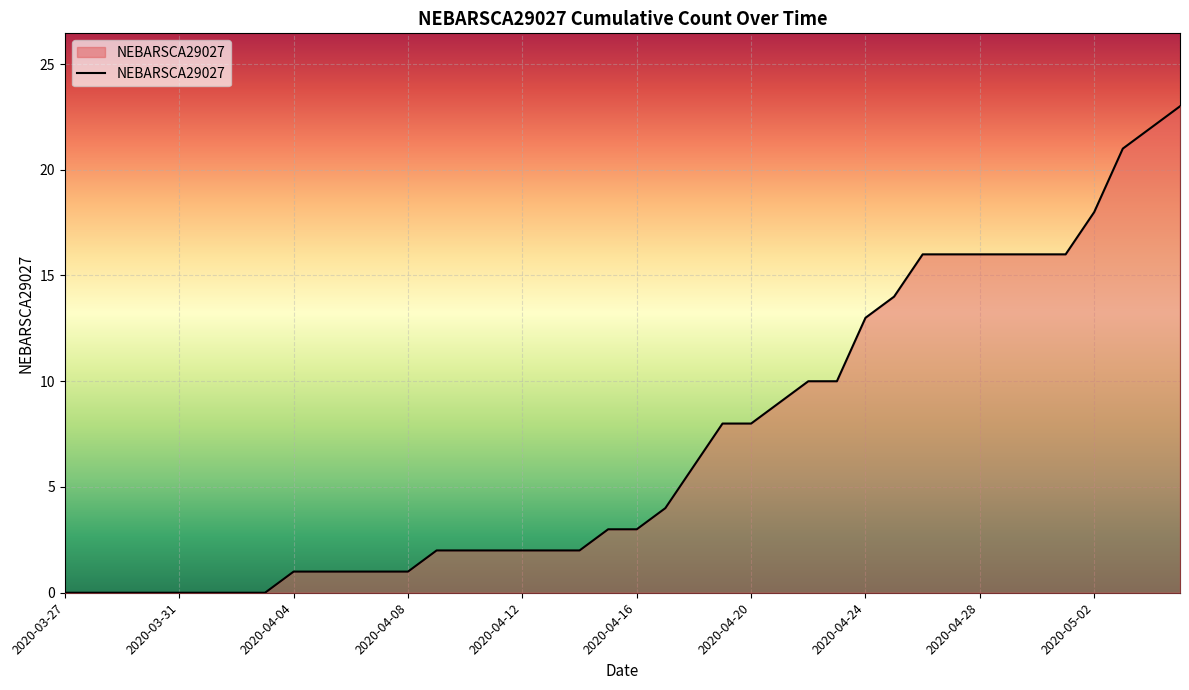

What is the maximum value shown in the chart?

23